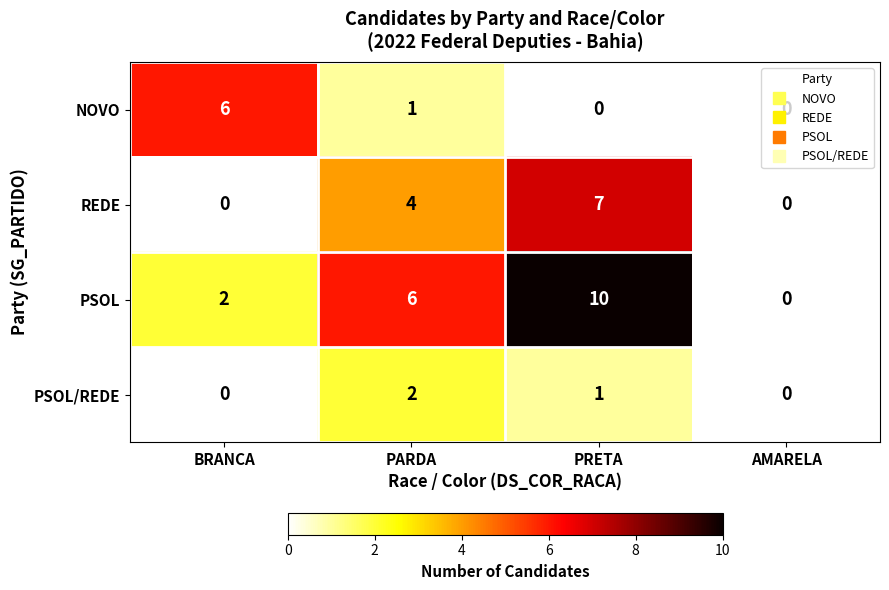

What is the greatest value displayed?

10